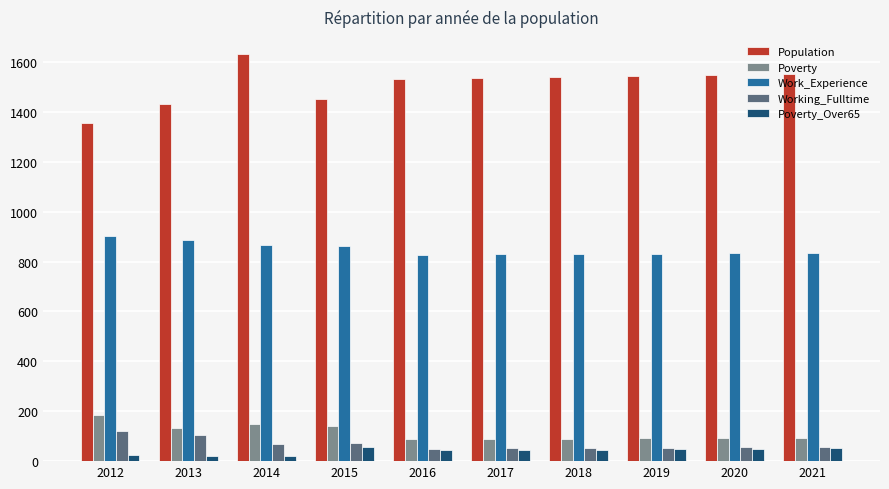

What is the sum of all Work_Experience values?

8509